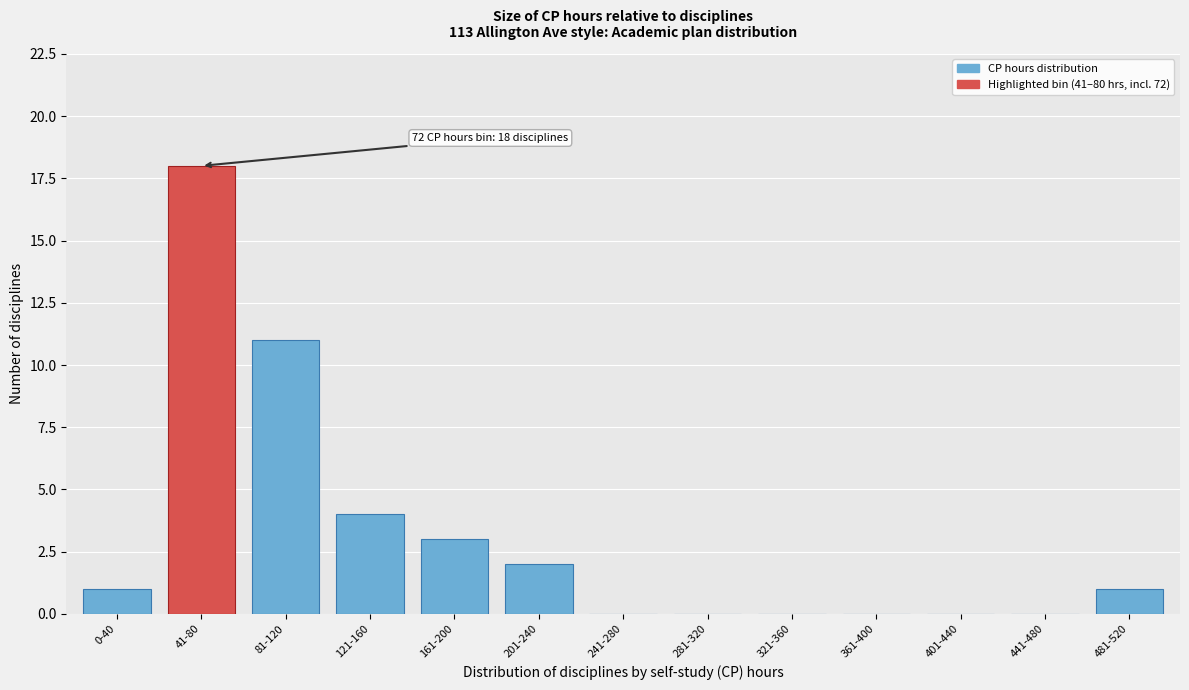

Reading left to right, list all the values displayed in this chart.

0-40=1	41-80=18	81-120=11	121-160=4	161-200=3	201-240=2	241-280=0	281-320=0	321-360=0	361-400=0	401-440=0	441-480=0	481-520=1